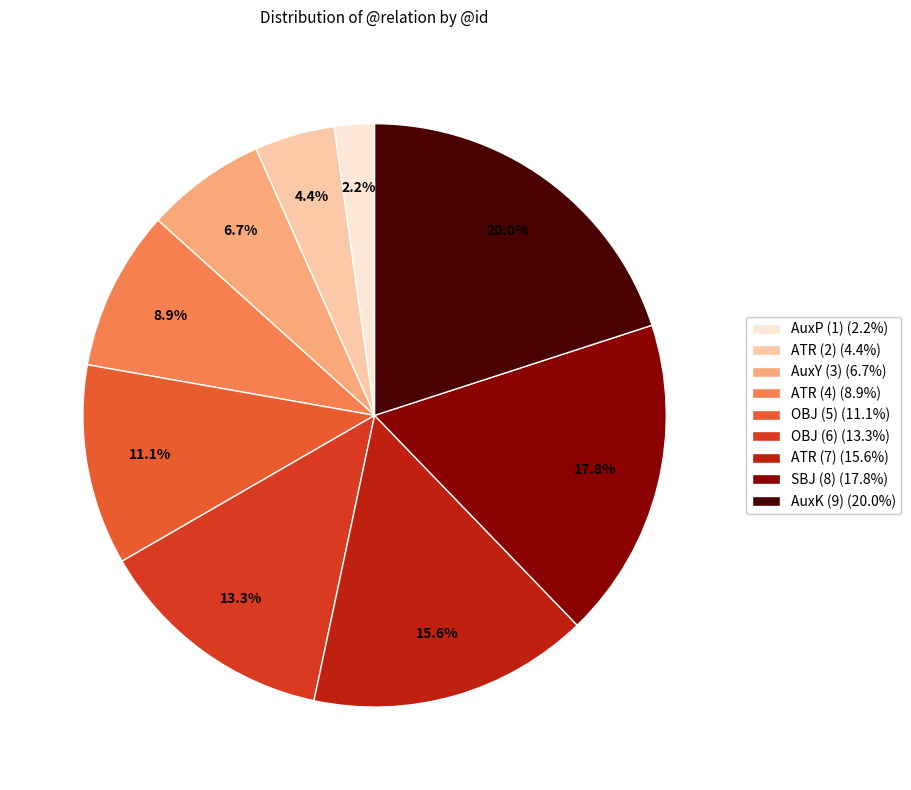

To the nearest percent, what is the average slice percentage?

11%